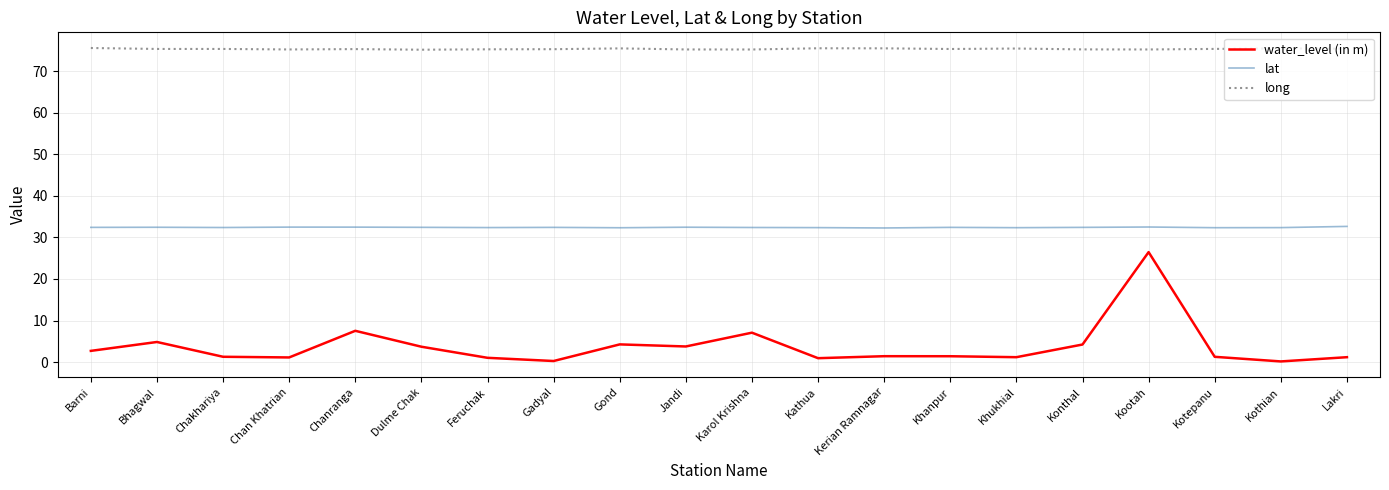

At how many categories does at least one series exceed 58?

20